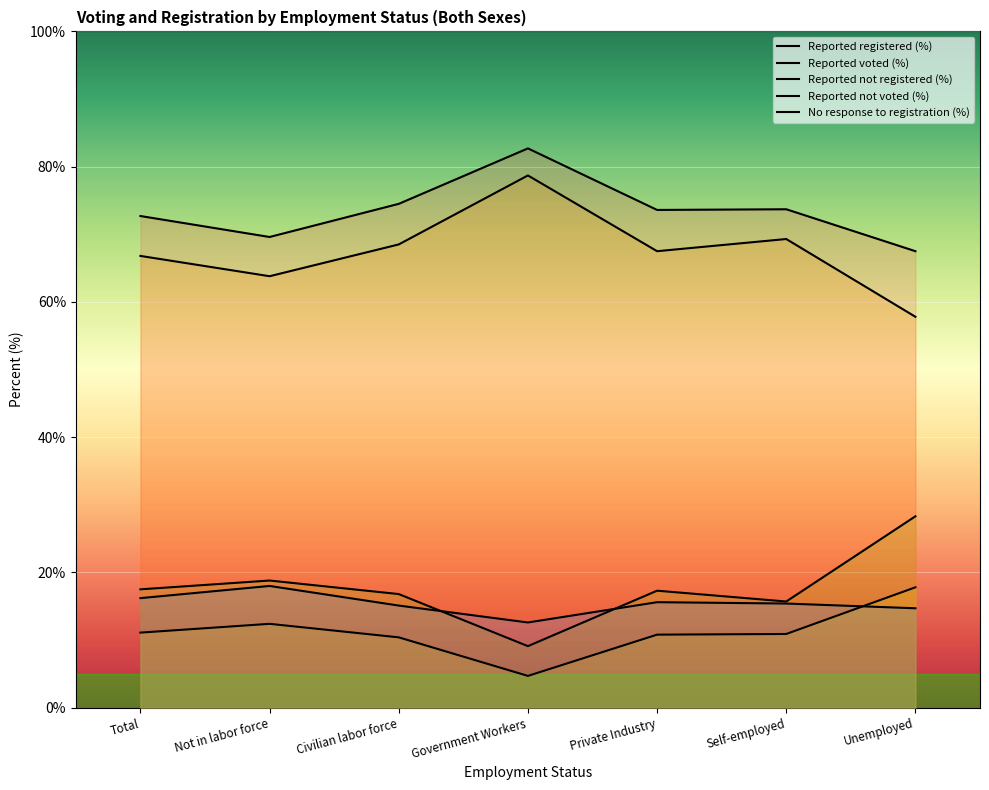

Which category has the lowest value in the Reported not voted (%) series?

Government Workers